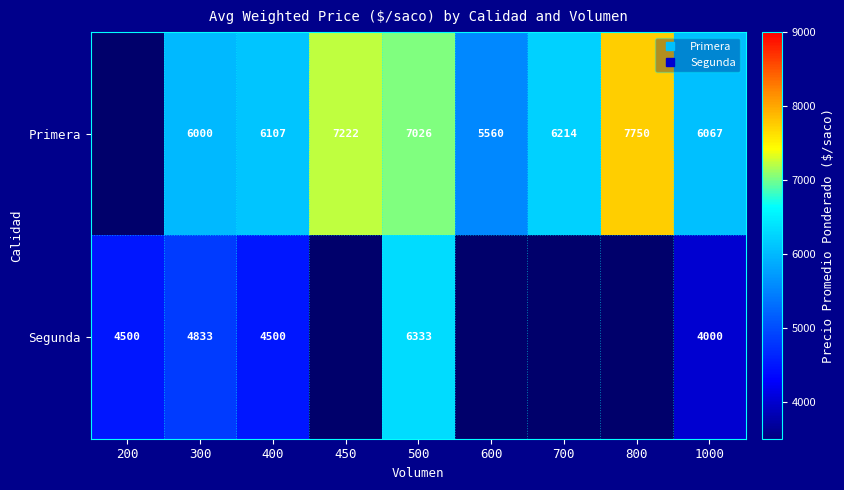

Is it true that Primera equals 10957.9 at 450?

False